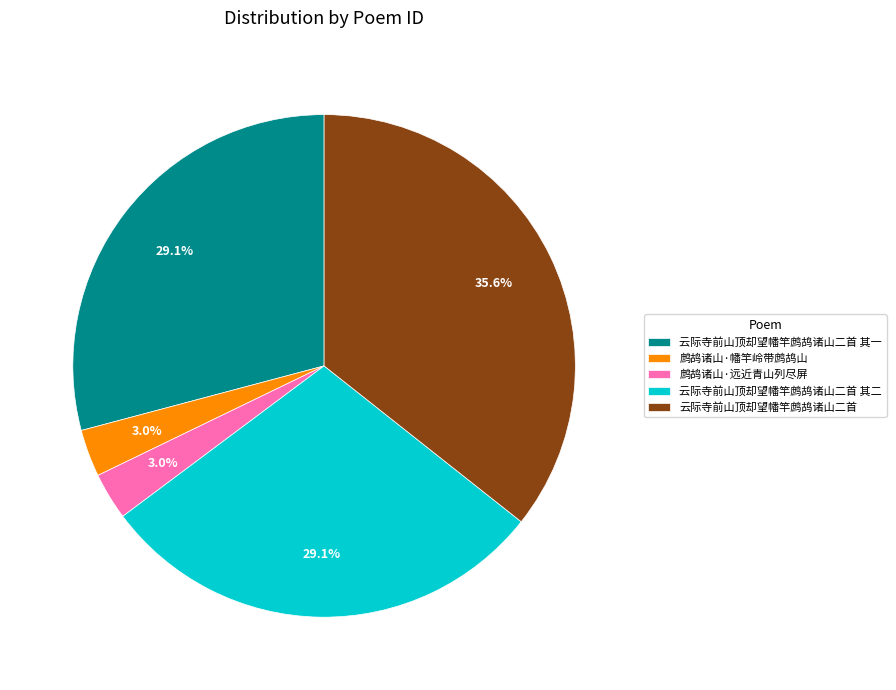

Which category has the biggest portion of the pie?

云际寺前山顶却望幡竿鹧鸪诸山二首